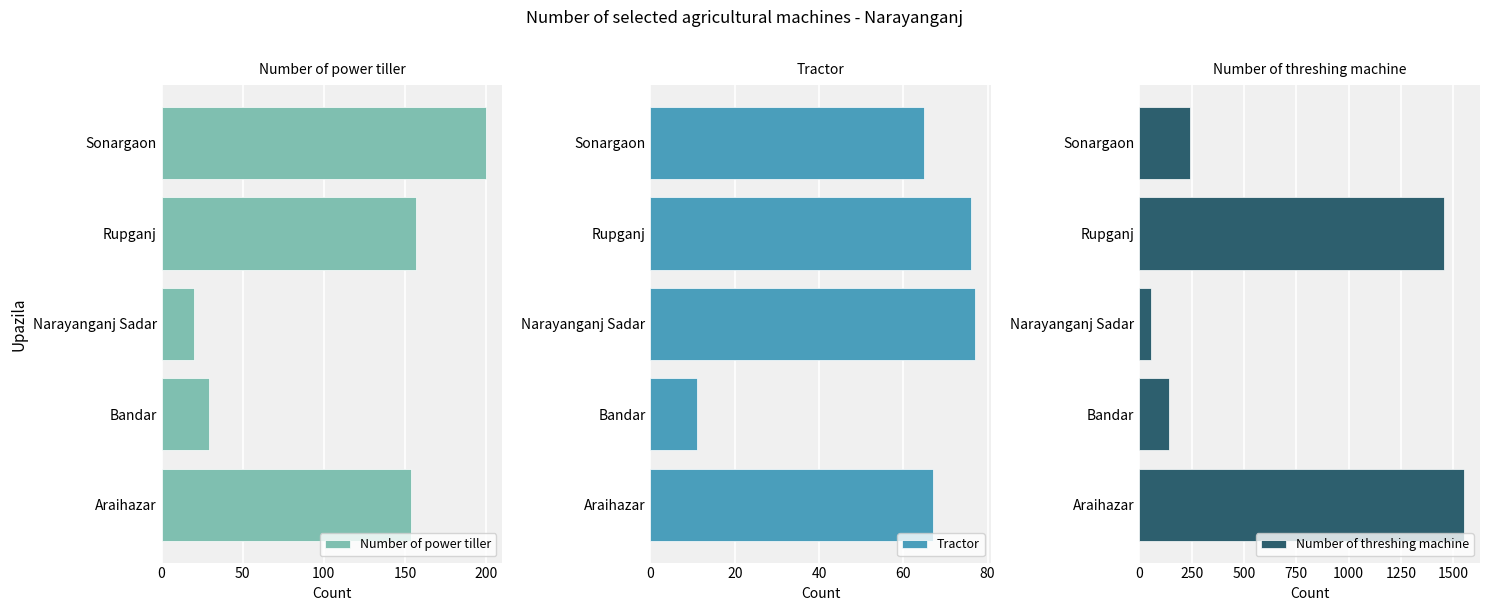

Reading left to right, transcribe all the data shown in this chart.

Number of power tiller: 154	29	20	157	200
Tractor: 67	11	77	76	65
Number of threshing machine: 1550	141	57	1455	240